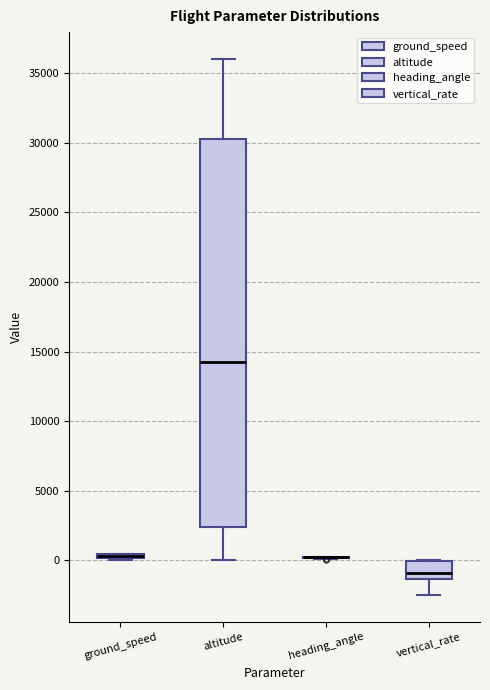

Which box is the tallest, from its lower edge to its upper edge?

altitude